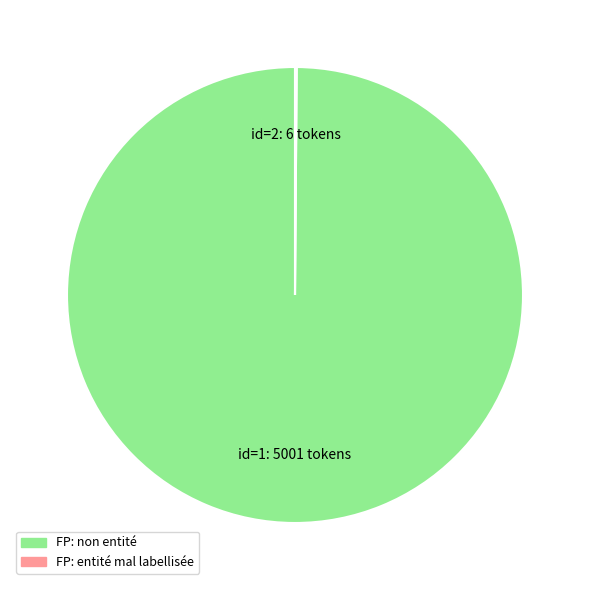

Which category has the biggest portion of the pie?

FP: non entité